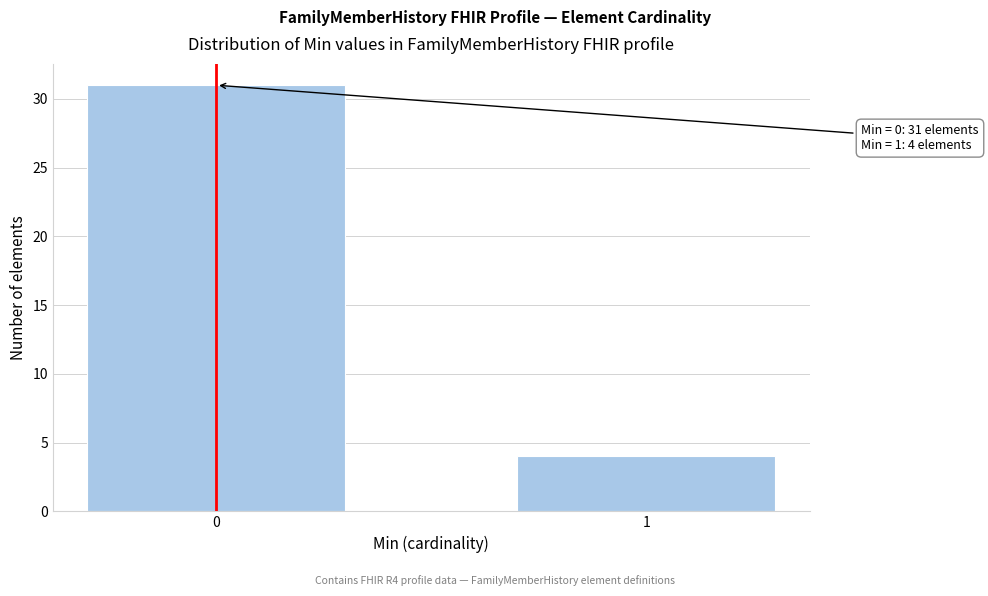

Reading left to right, list all the values displayed in this chart.

0=31	1=4